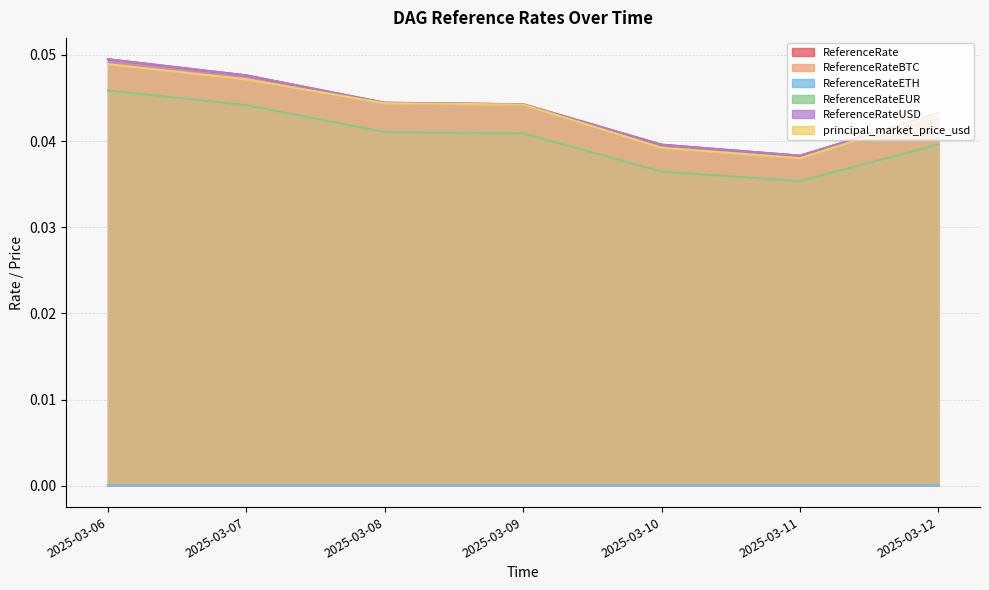

Is it true that ReferenceRateETH equals 0.0 at 2025-03-08?

True